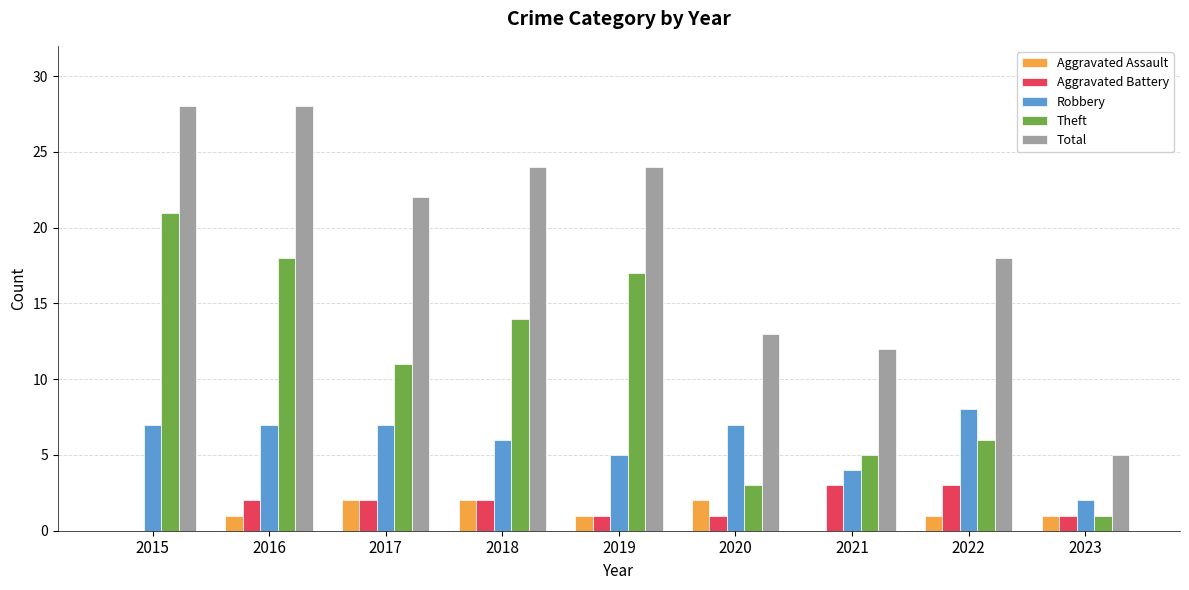

Which series changed the most between 2021 and 2023?

Total